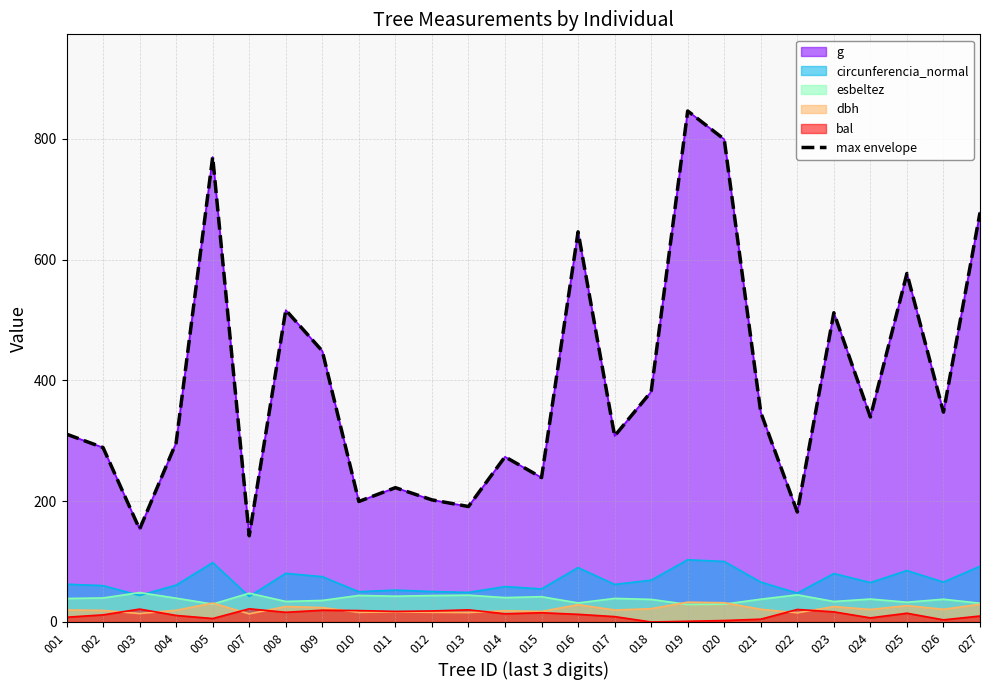

Rank the categories by value from lowest to highest.

007, 003, 022, 013, 010, 012, 011, 015, 014, 002, 004, 017, 001, 024, 021, 026, 018, 009, 023, 008, 025, 016, 027, 005, 020, 019